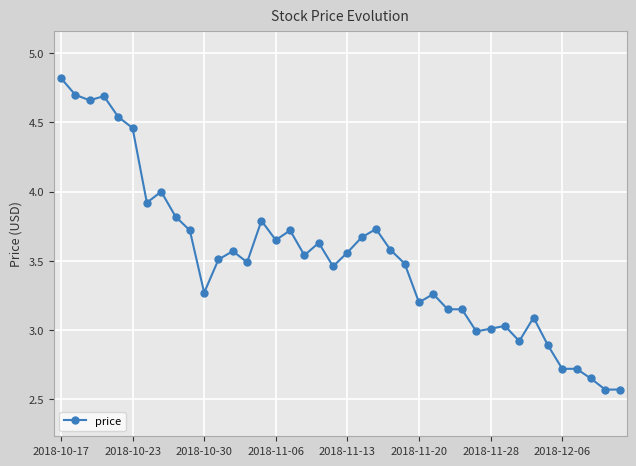

What is the sum of all values?

140.9